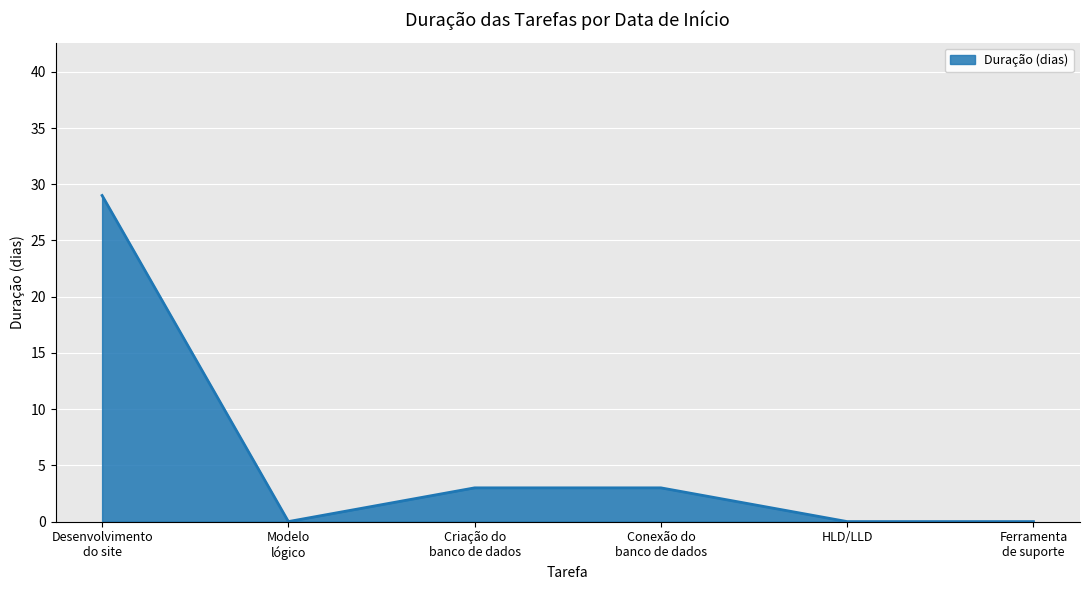

How many categories are shown in the chart?

6